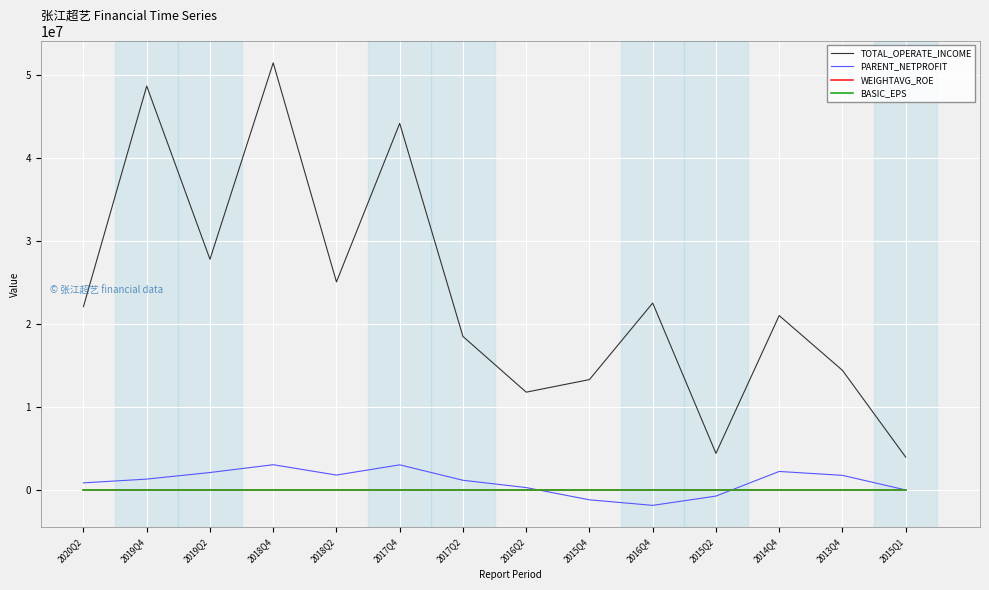

Which series changed the most between 2017Q2 and 2016Q2?

TOTAL_OPERATE_INCOME